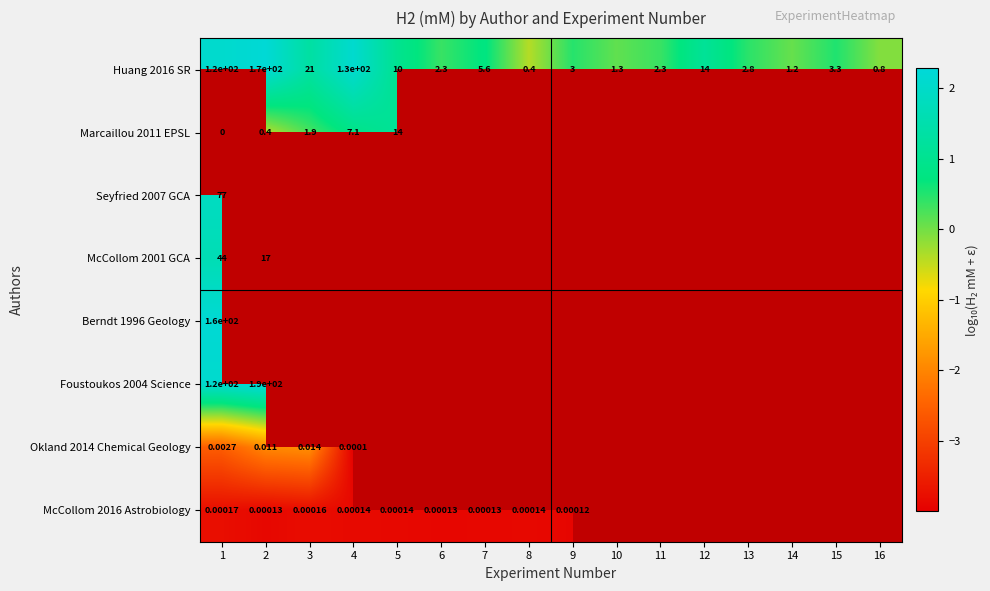

Which series has the largest total across all categories?

Huang 2016 SR